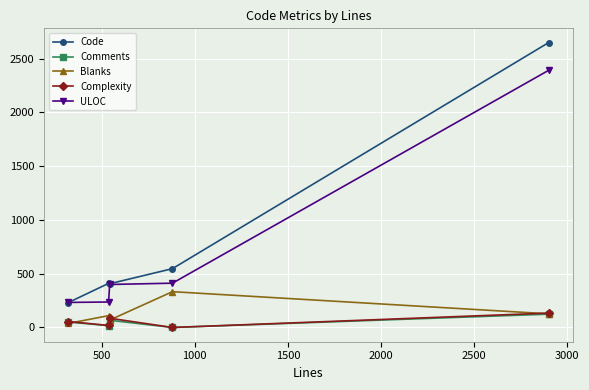

What is the difference between the maximum and minimum values in the Comments series?

124